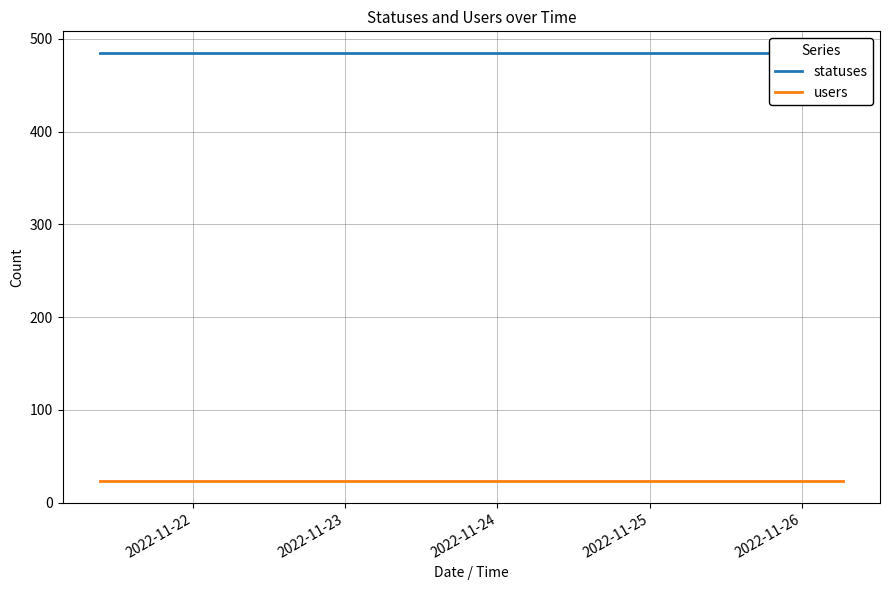

True or false: users and statuses cross at least once.

False